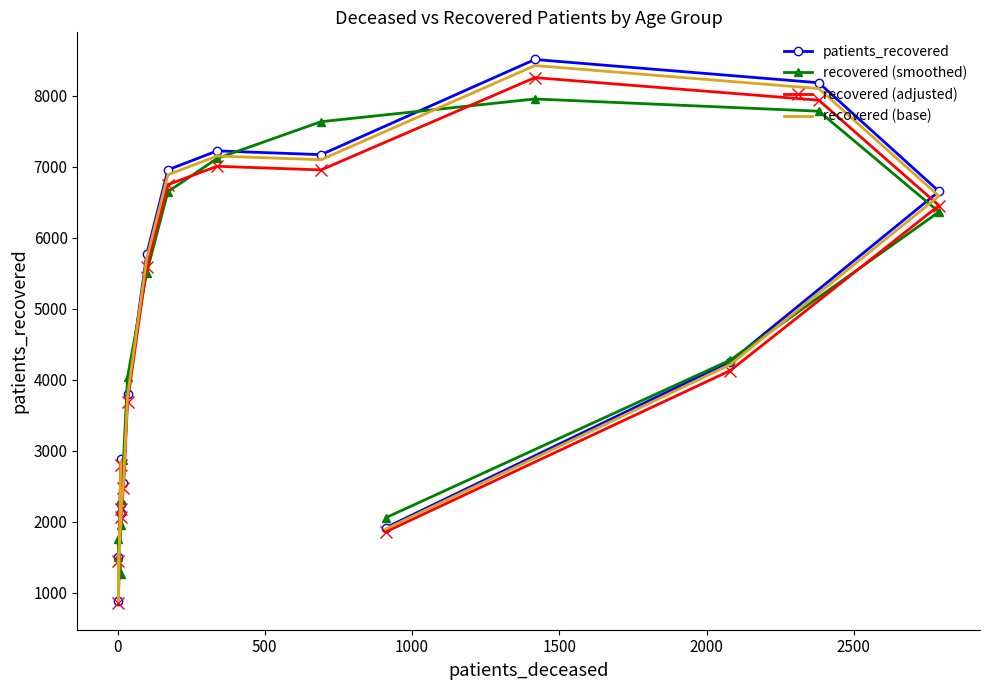

True or false: recovered (base) and patients_recovered cross at least once.

False